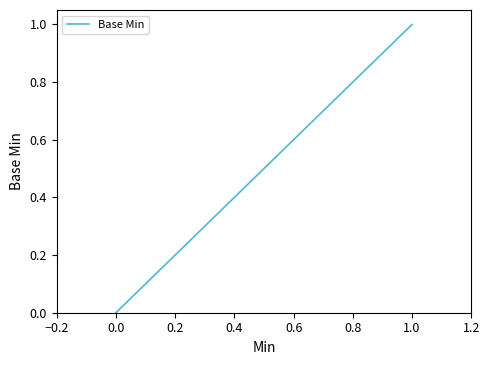

List the labels in order of value, smallest first.

0.0, 0.0, 0.0, 1.0, 1.0